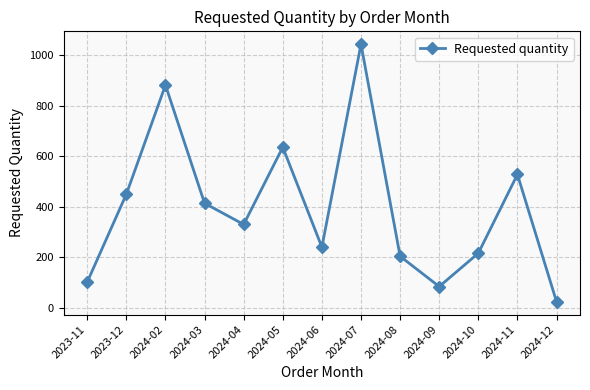

Reading left to right, extract all data points from this chart.

102	450	882	414	330	636	240	1044	204	84	216	528	24